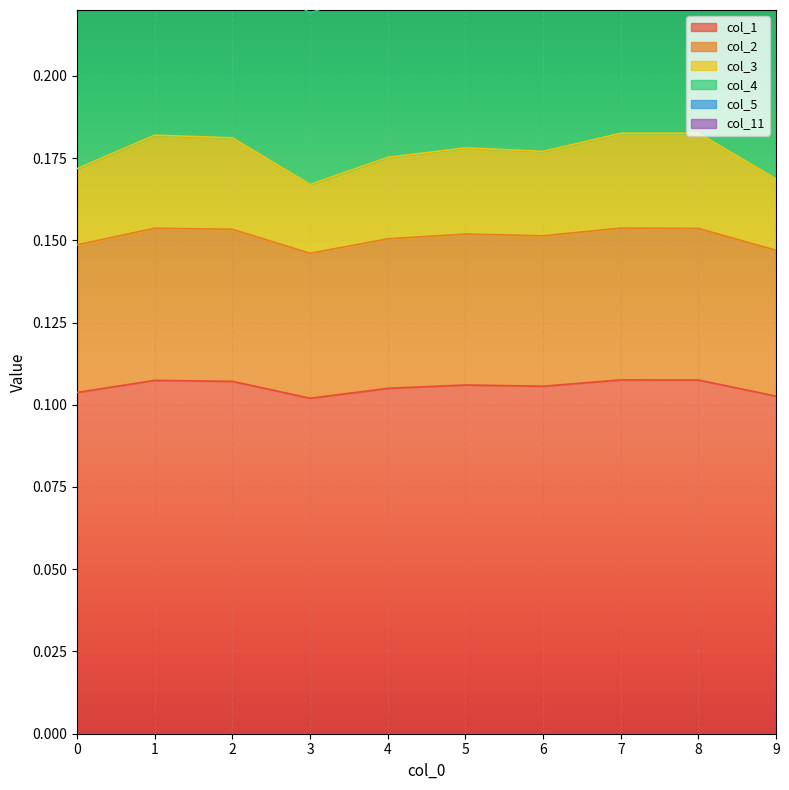

Reading right to left, transcribe all the data shown in this chart.

col_1: 9=0.1	8=0.1	7=0.1	6=0.1	5=0.1	4=0.1	3=0.1	2=0.1	1=0.1	0=0.1
col_2: 9=0.2	8=0.2	7=0.2	6=0.2	5=0.2	4=0.2	3=0.2	2=0.2	1=0.2	0=0.2
col_3: 9=0.2	8=0.2	7=0.2	6=0.2	5=0.2	4=0.2	3=0.2	2=0.2	1=0.2	0=0.2